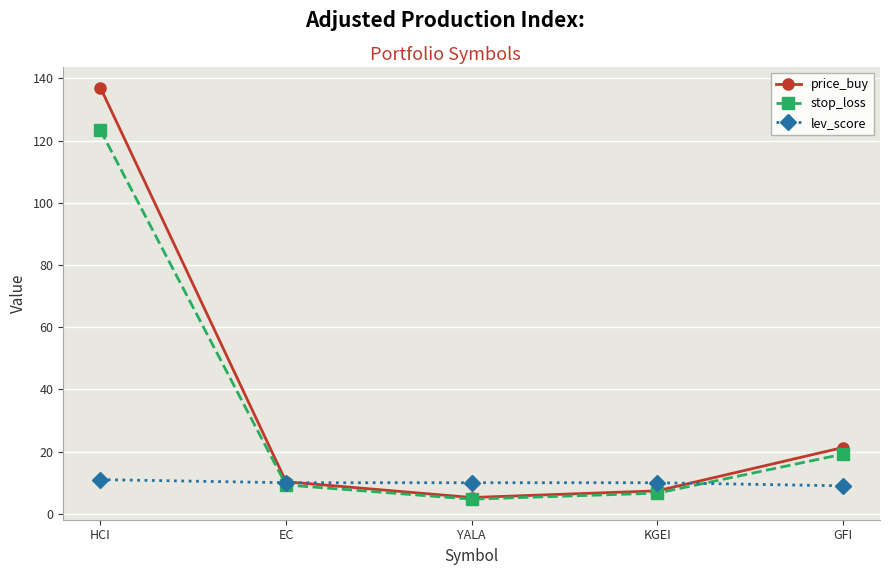

The price_buy series shows 10.3 at EC. True or false?

True